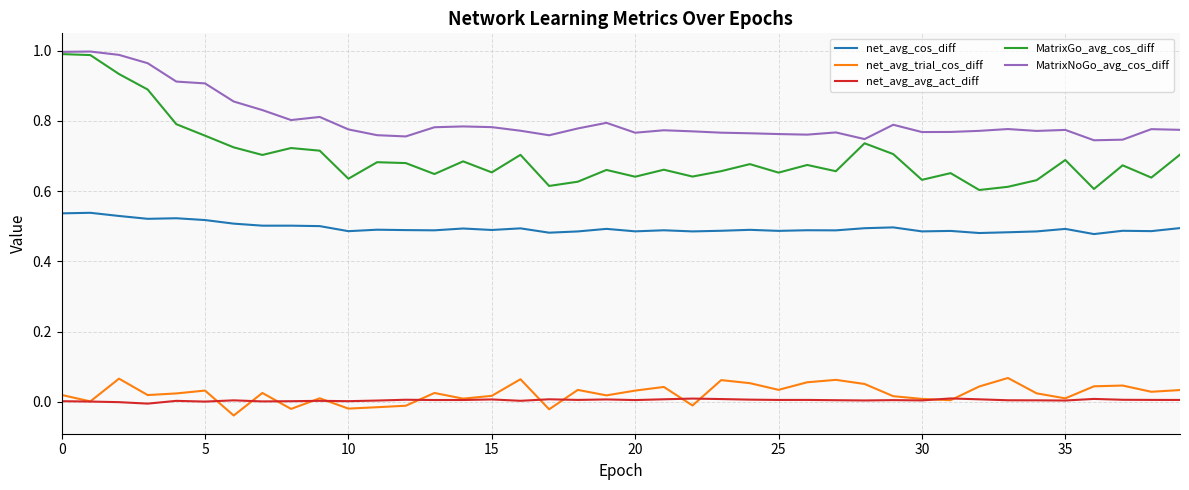

Which series has the largest range (max minus min)?

MatrixGo_avg_cos_diff